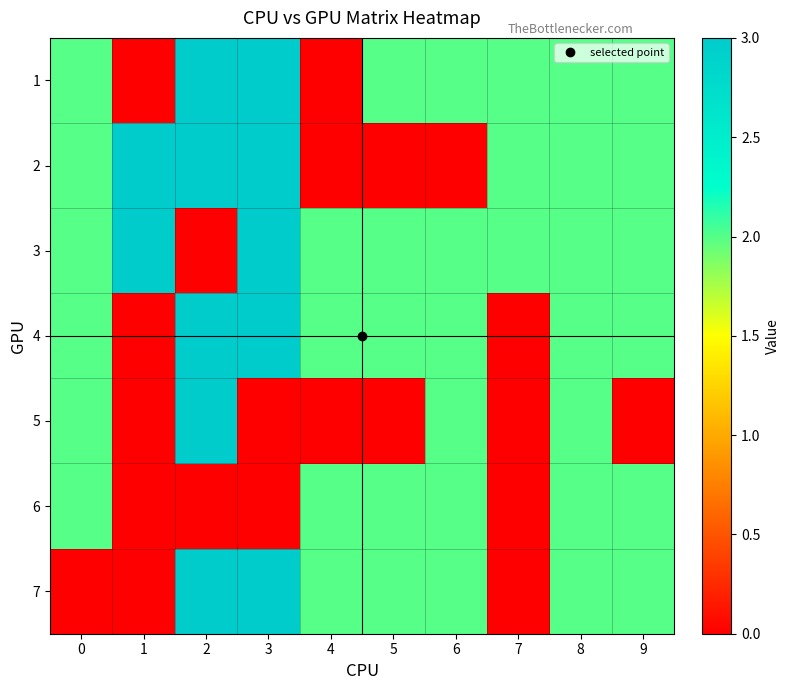

Reading right to left, transcribe all the data shown in this chart.

1: 9=2	8=2	7=2	6=2	5=2	4=0	3=3	2=3	1=0	0=2
2: 9=2	8=2	7=2	6=0	5=0	4=0	3=3	2=3	1=3	0=2
3: 9=2	8=2	7=2	6=2	5=2	4=2	3=3	2=0	1=3	0=2
4: 9=2	8=2	7=0	6=2	5=2	4=2	3=3	2=3	1=0	0=2
5: 9=0	8=2	7=0	6=2	5=0	4=0	3=0	2=3	1=0	0=2
6: 9=2	8=2	7=0	6=2	5=2	4=2	3=0	2=0	1=0	0=2
7: 9=2	8=2	7=0	6=2	5=2	4=2	3=3	2=3	1=0	0=0